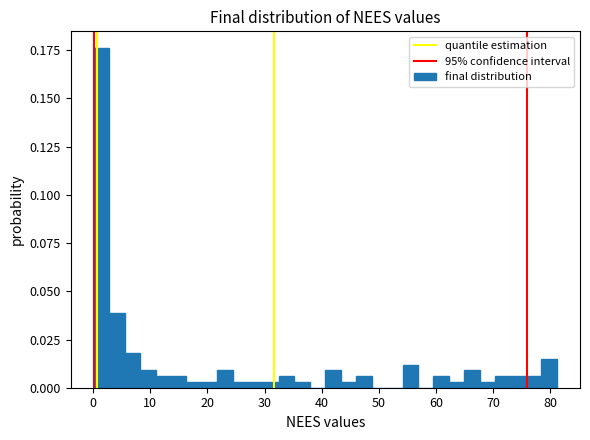

Around what value on the x-axis is the tallest bar? Give the approximate position of its centre, as read against the axis.

1